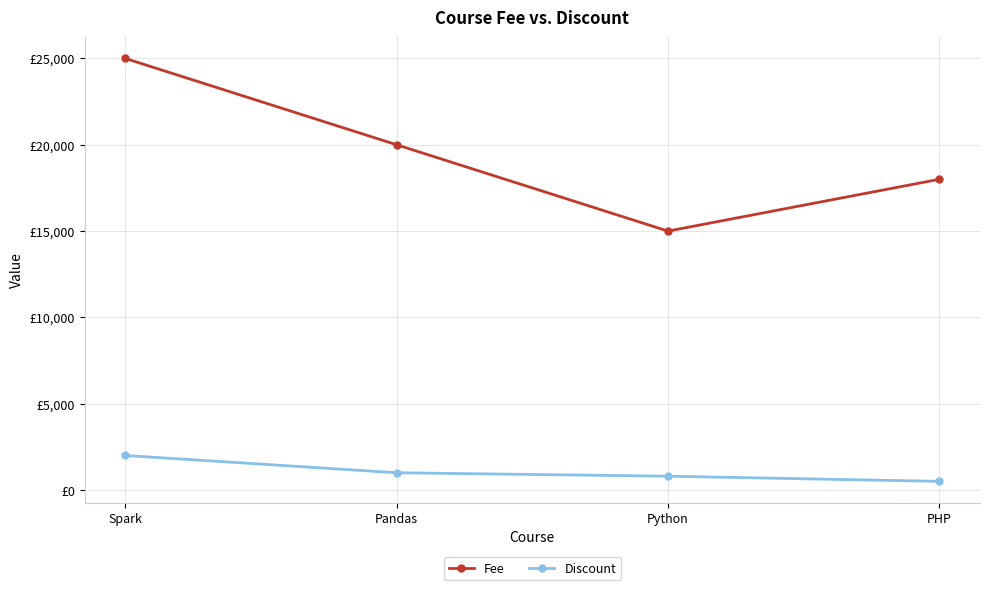

What is the minimum value for Fee?

15000